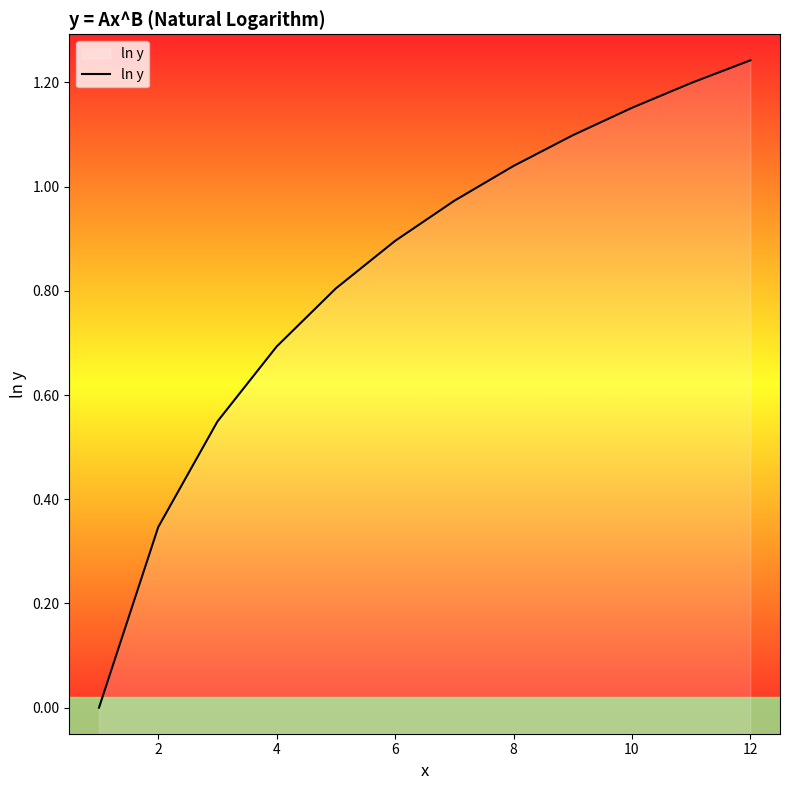

Does the chart display data point markers on the line(s)?

No